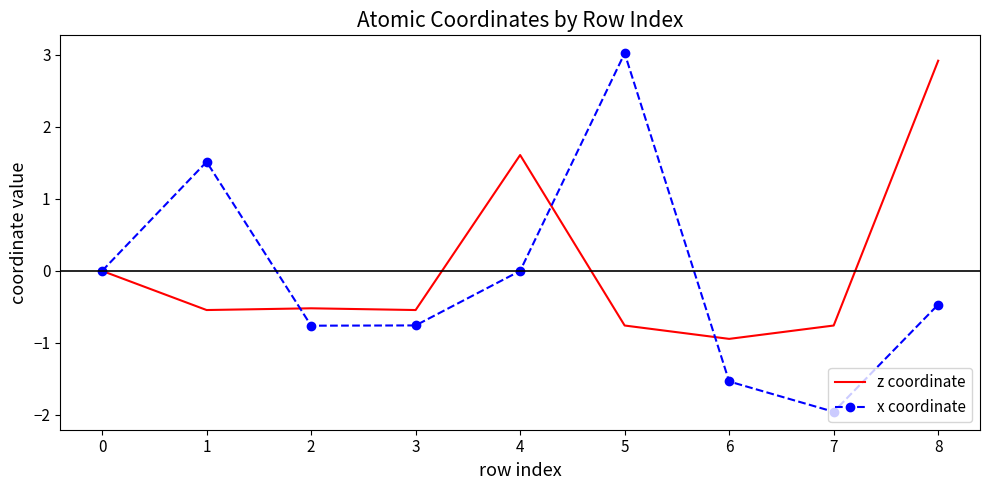

Reading left to right, list all the values displayed in this chart.

z coordinate: 0.0	-0.5	-0.5	-0.5	1.6	-0.8	-0.9	-0.8	2.9
x coordinate: 0.0	1.5	-0.8	-0.8	0.0	3.0	-1.5	-2.0	-0.5